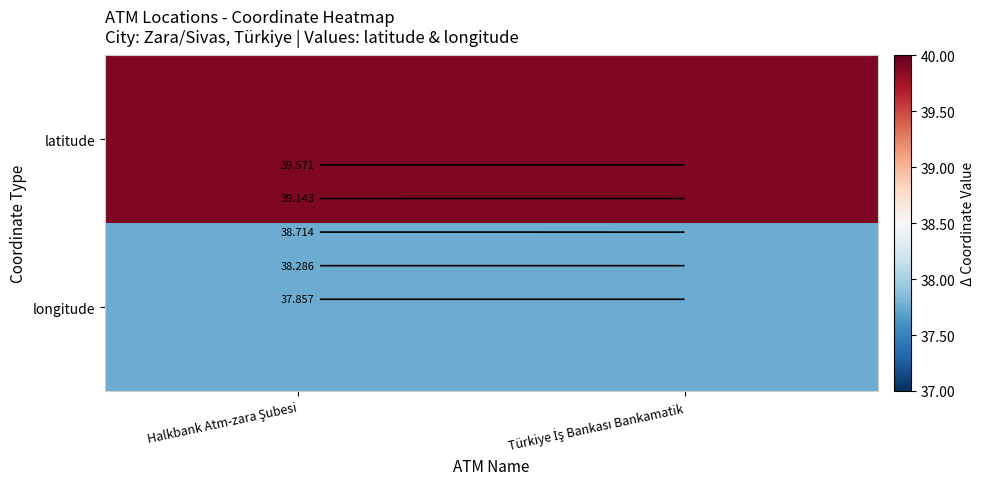

What is the highest value of the latitude series?

39.9